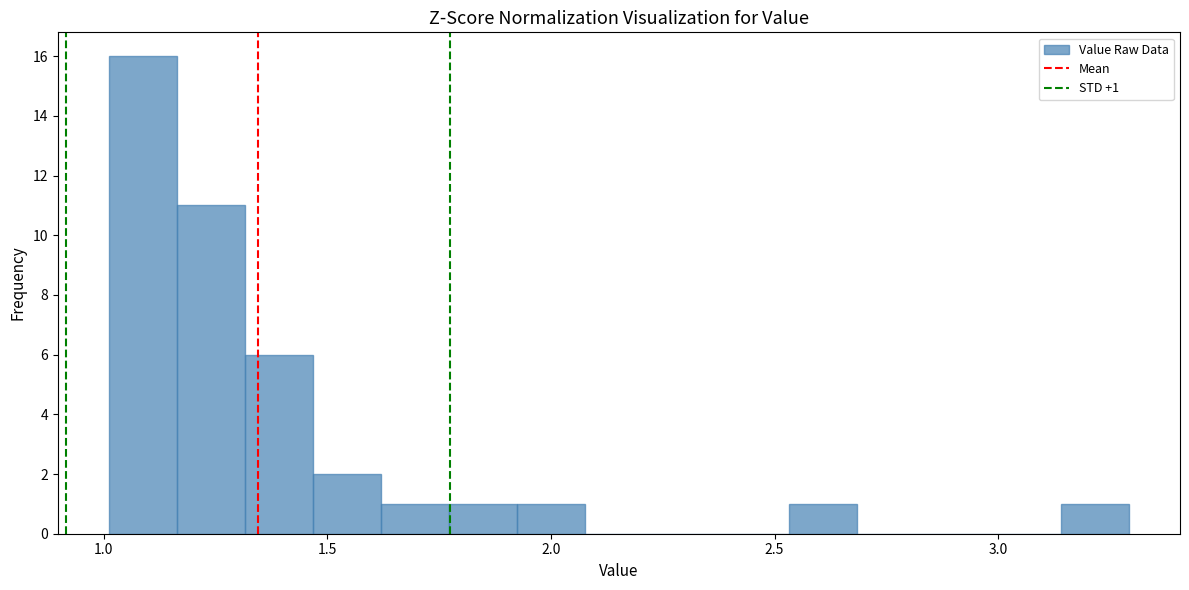

Around what value on the x-axis is the tallest bar? Give the approximate position of its centre, as read against the axis.

1.10